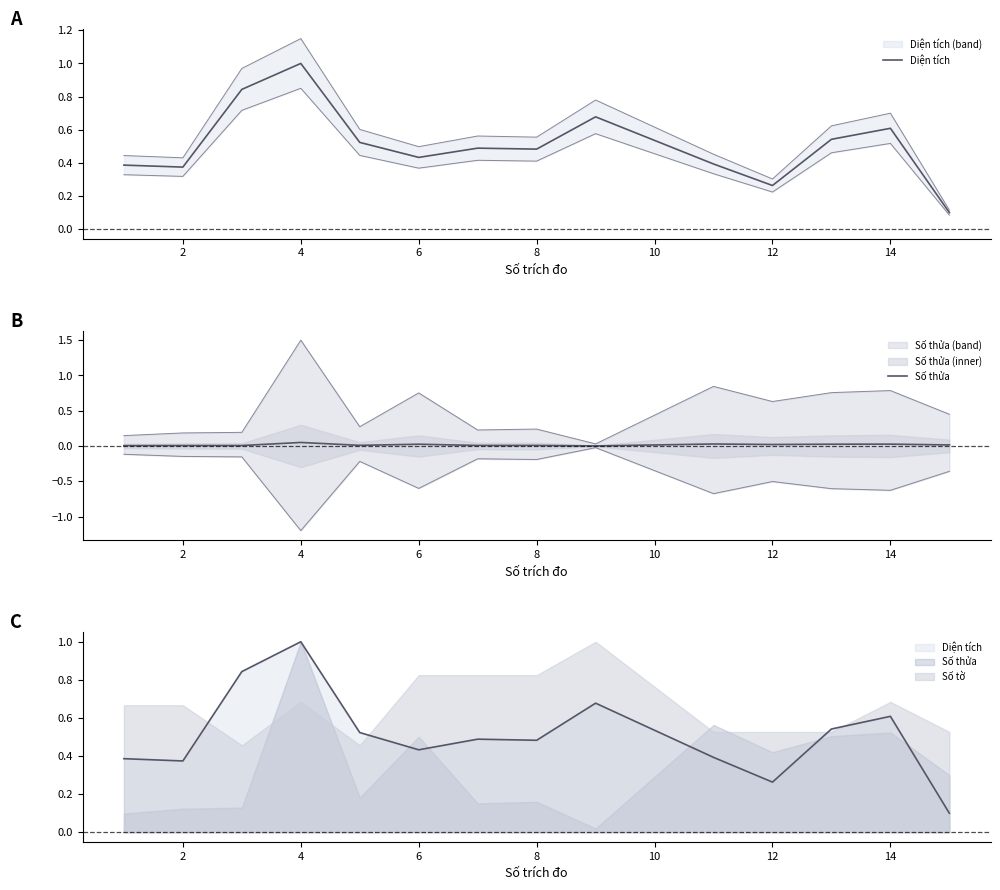

Is the value of Số thửa at 12 greater than the value of Diện tích at 8?

No